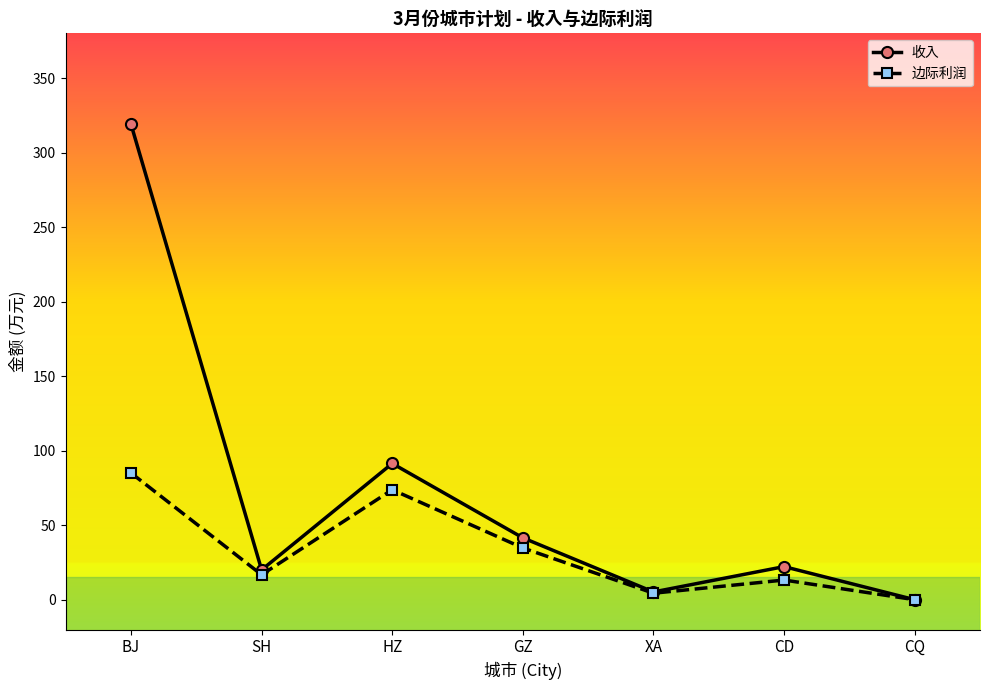

What position from the right is CQ?

1